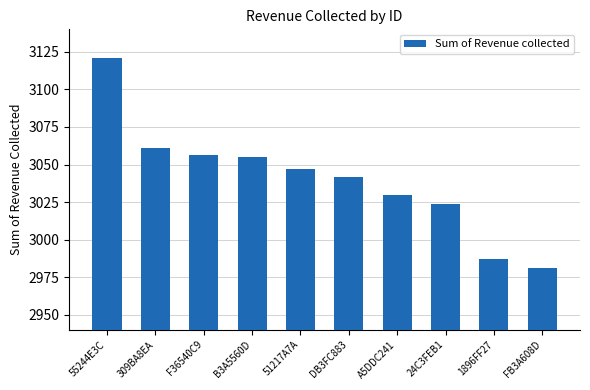

What is the change in value from B3A5560D to A5DDC241?

-25